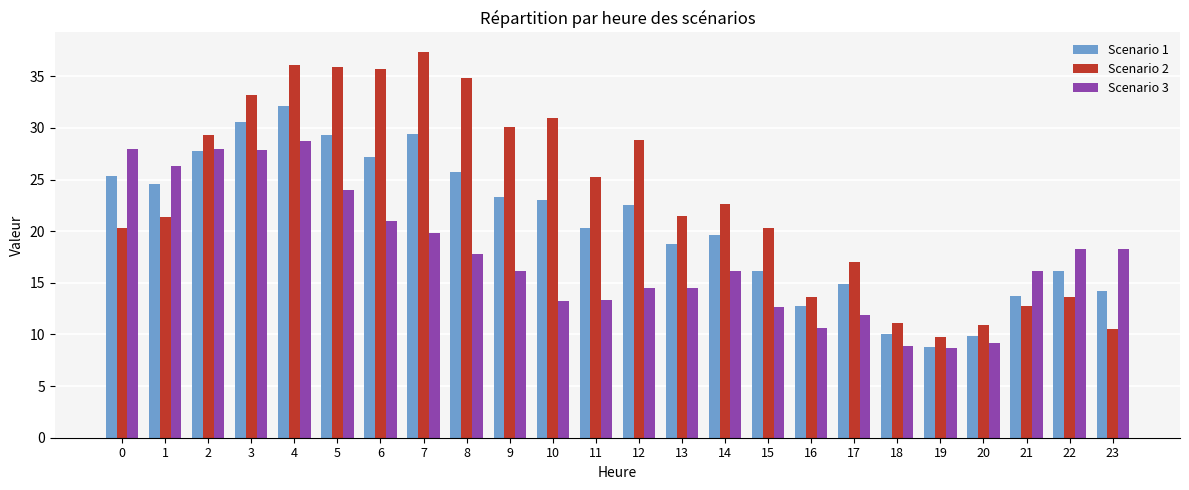

List the series in order of their peak value, lowest first.

Scenario 3, Scenario 1, Scenario 2